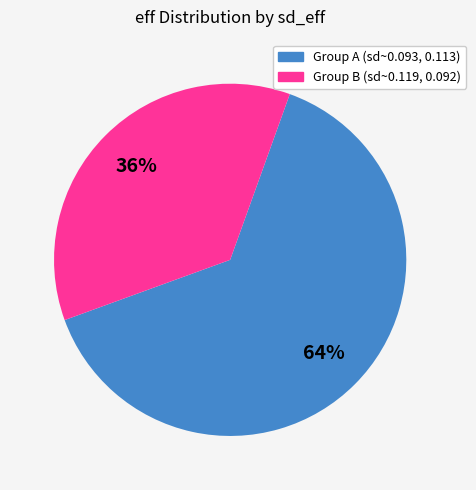

To the nearest percent, what is the difference between the largest and smallest slice percentages?

28%